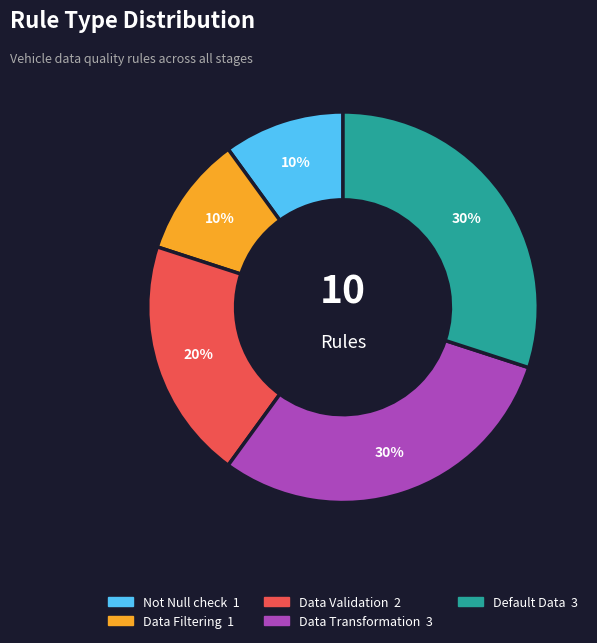

To the nearest percent, what portion does Not Null check represent?

10%